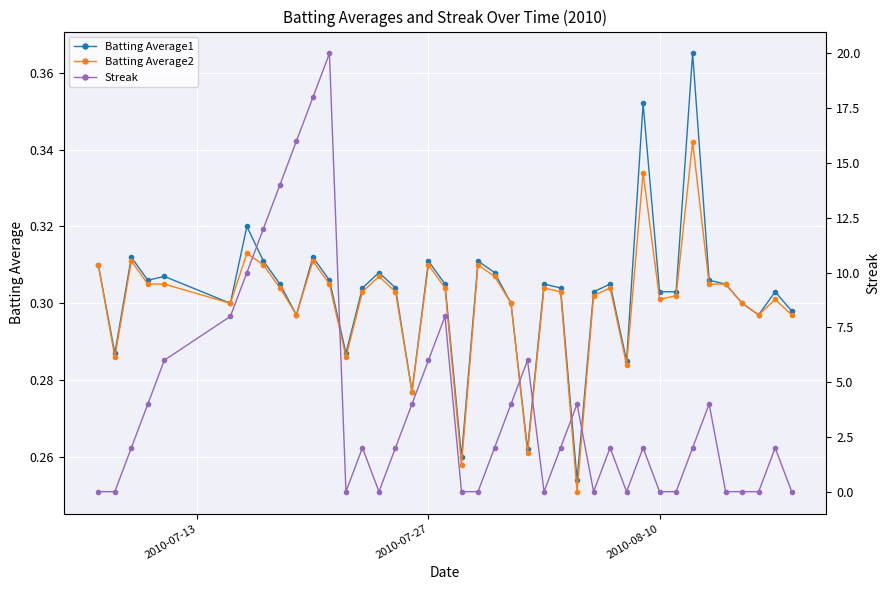

Count the number of categories in the chart.

40